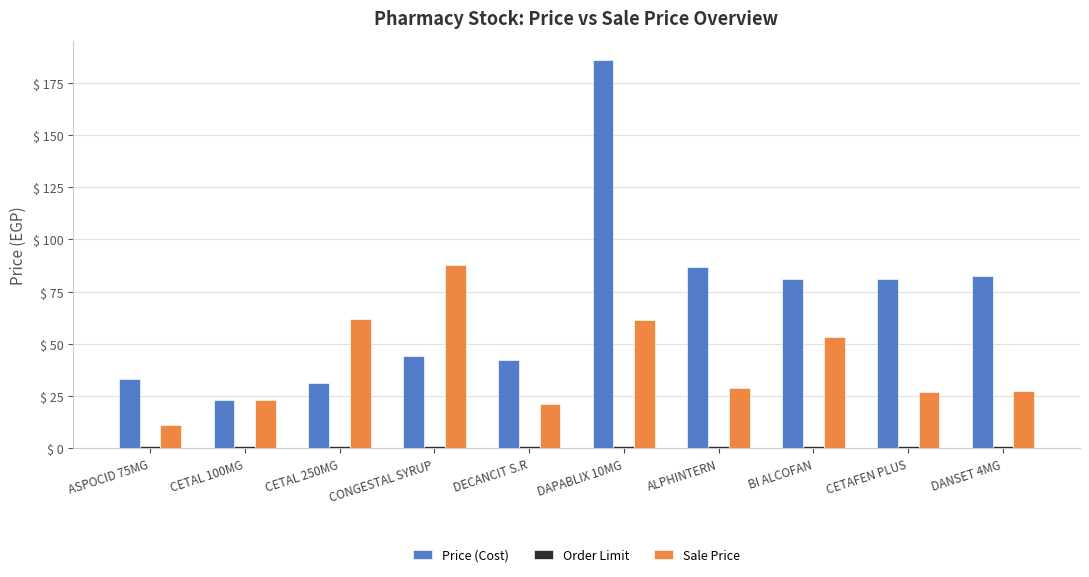

The Price (Cost) series shows 31.0 at CETAL 250MG. True or false?

True